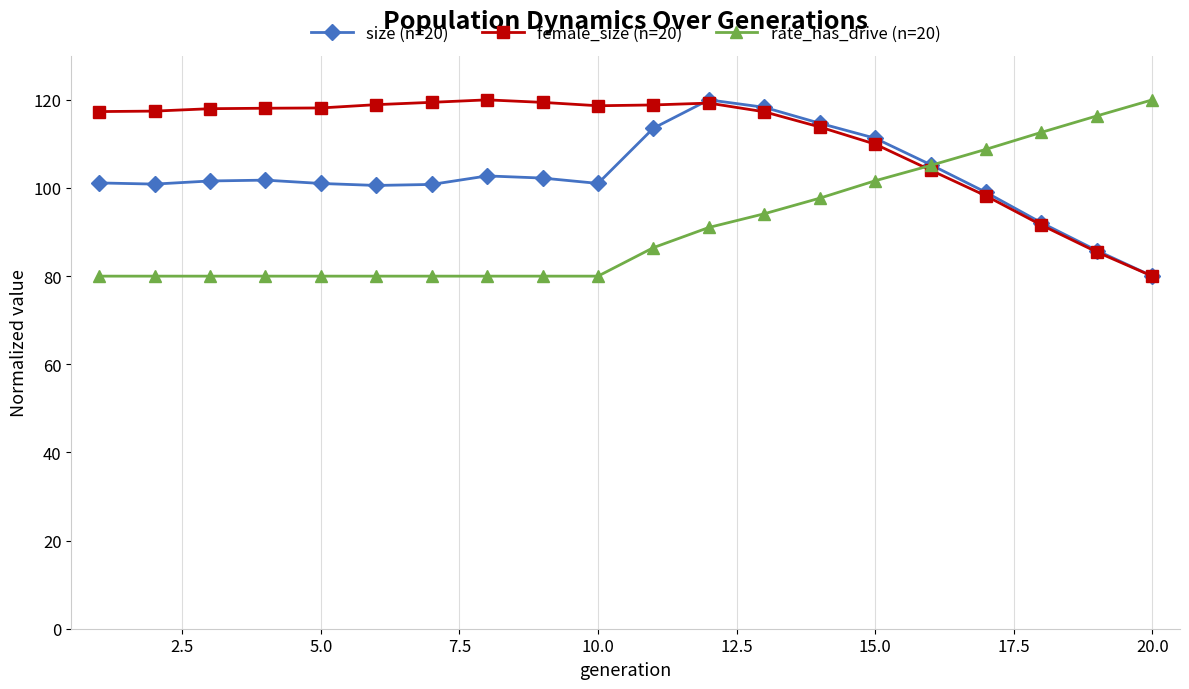

What is the lowest value of the size (n=20) series?

80.0